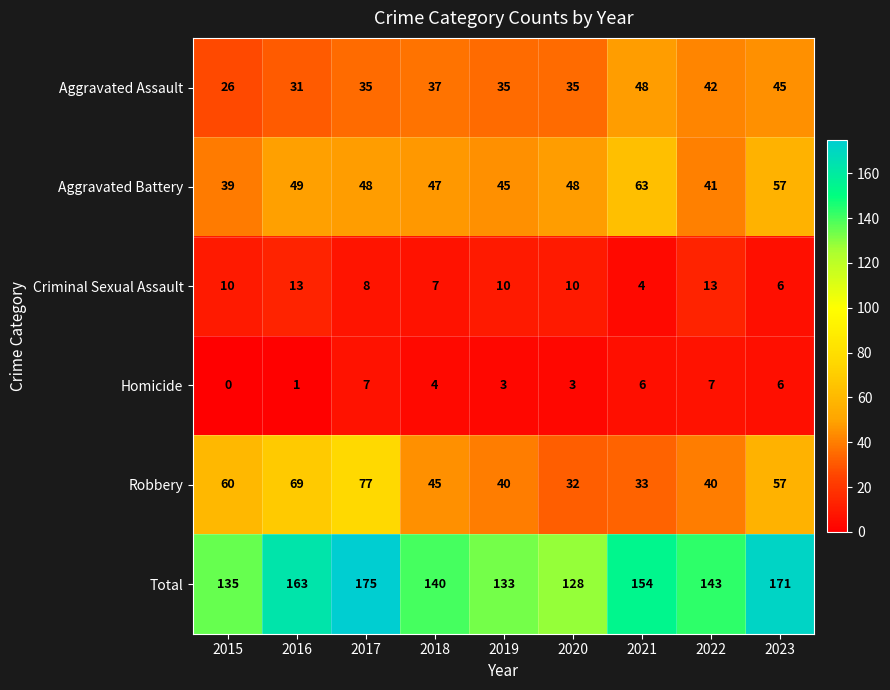

What is the maximum value for Total?

175